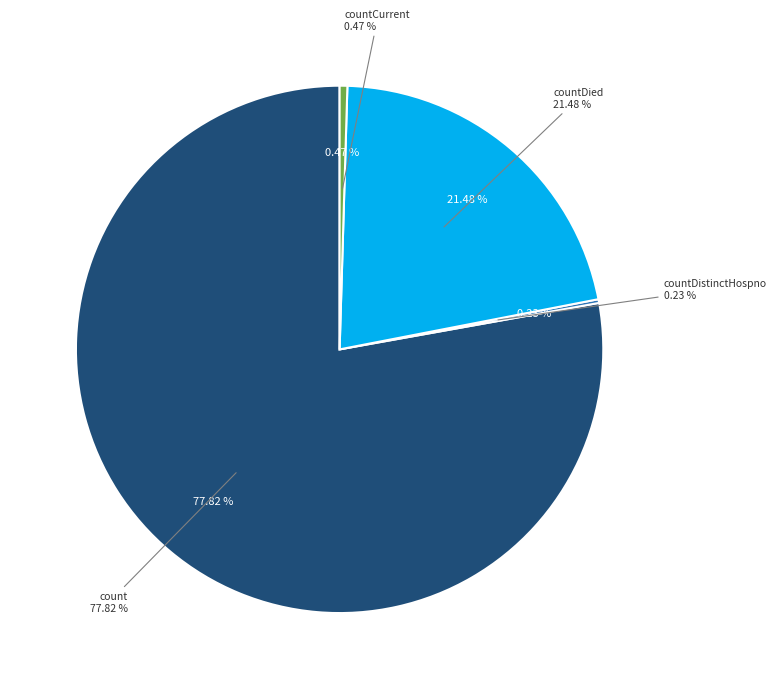

Count the number of slices in the pie.

5